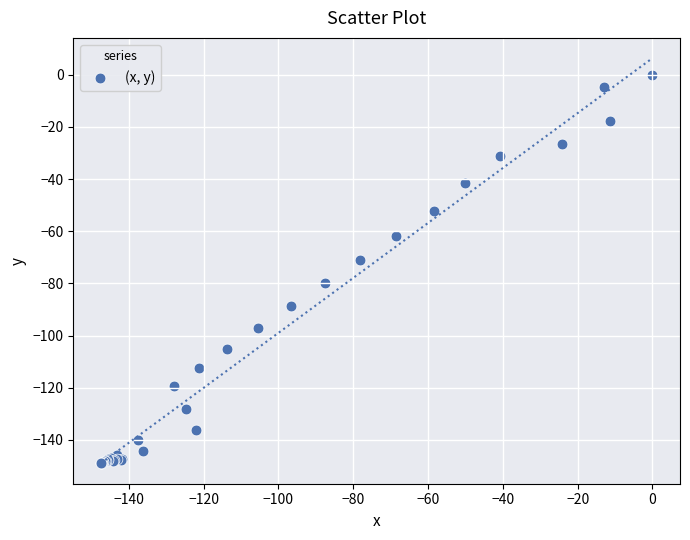

What Y value in the scatter plot is closest to -74?

-70.9